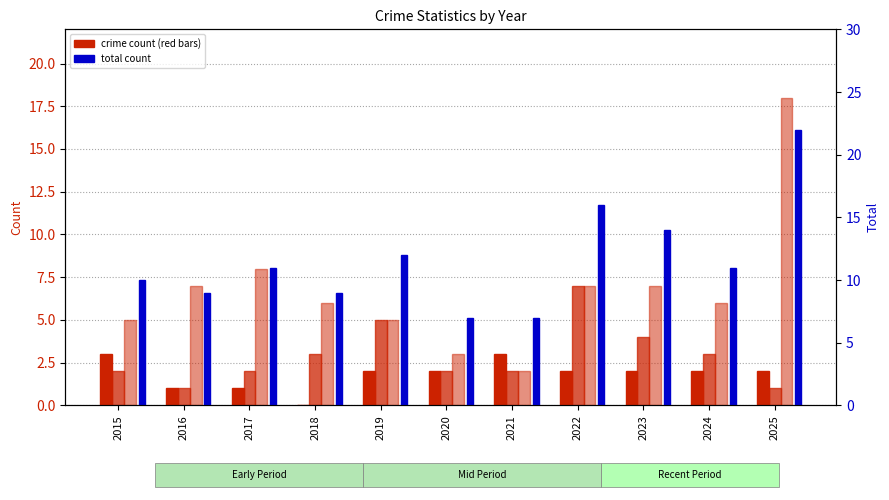

What is the total value across all series at 2018?

18